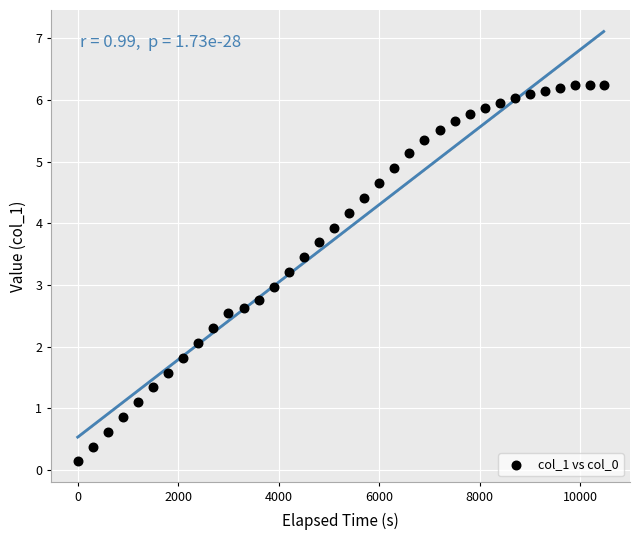

What is the range of Y values (max minus min)?

6.1